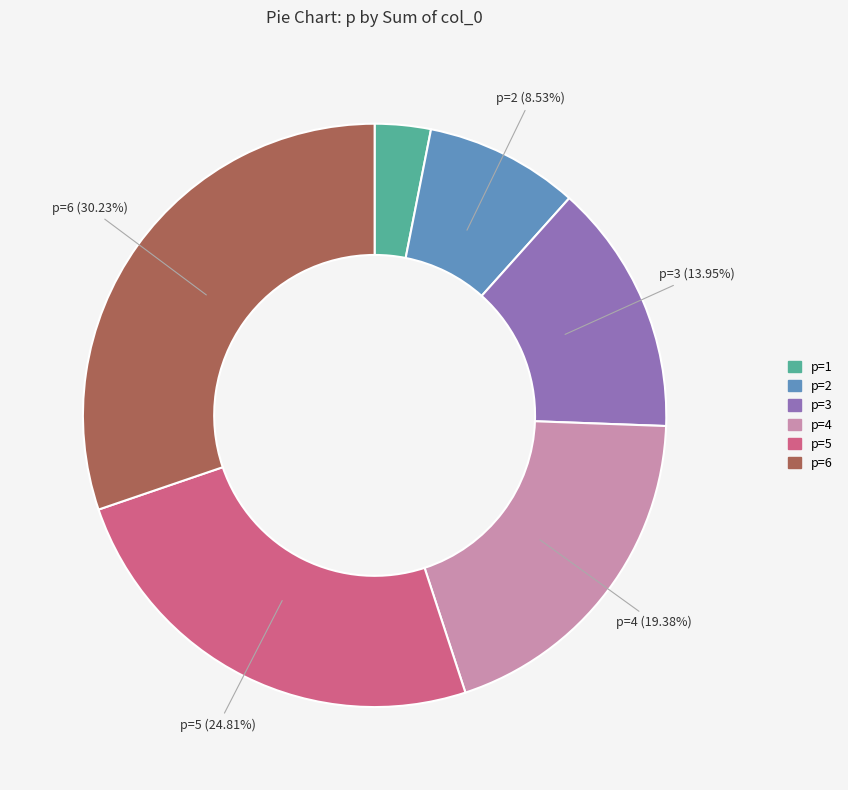

Does any single category account for the majority?

No